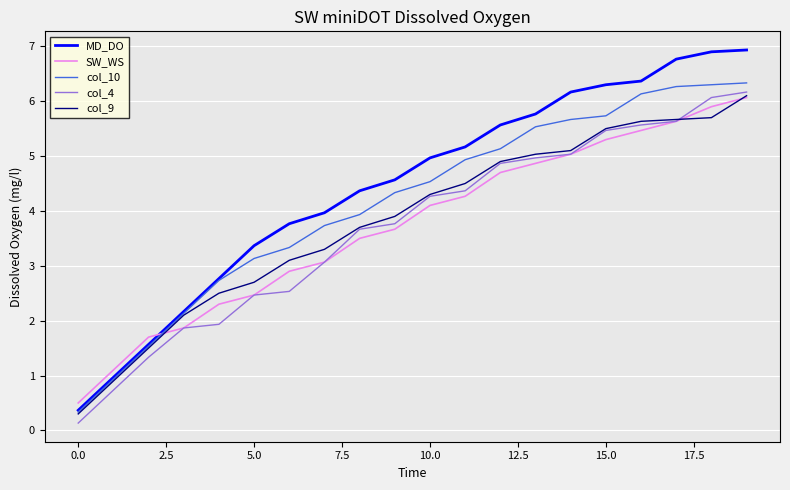

How many series are shown in this chart?

5